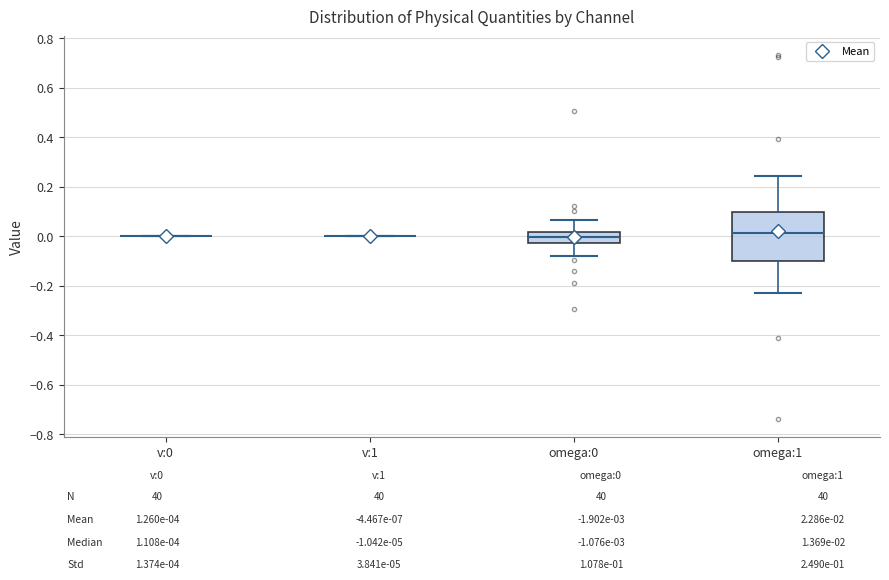

Reading left to right, read every box against the y-axis: the position of its median line, the range the box covers, and the ends of its whiskers. The values are not printed on the chart, so give them approximately, as read against the axis.

v:0: box collapsed to a line at 0.00, whiskers 0.00 to 0.00
v:1: box collapsed to a line at 0.00, whiskers 0.00 to 0.00
omega:0: median 0.00, box -0.02 to 0.02, whiskers -0.08 to 0.06
omega:1: median 0.02, box -0.10 to 0.10, whiskers -0.24 to 0.24